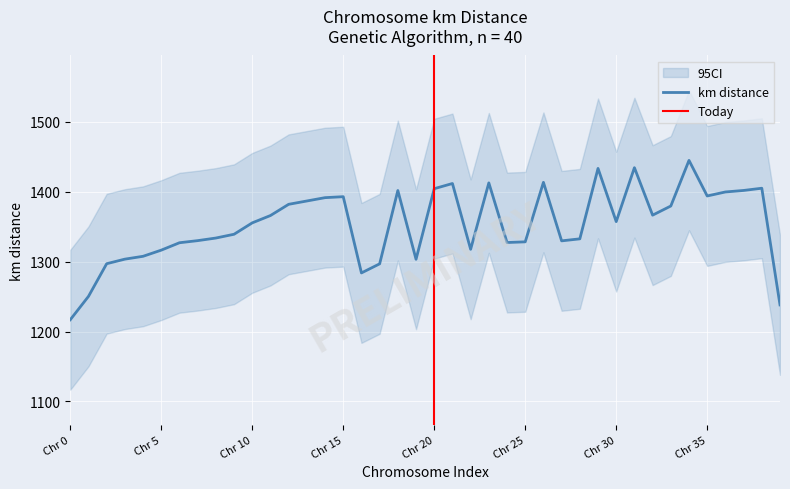

Read the km value at 3.

1303.5